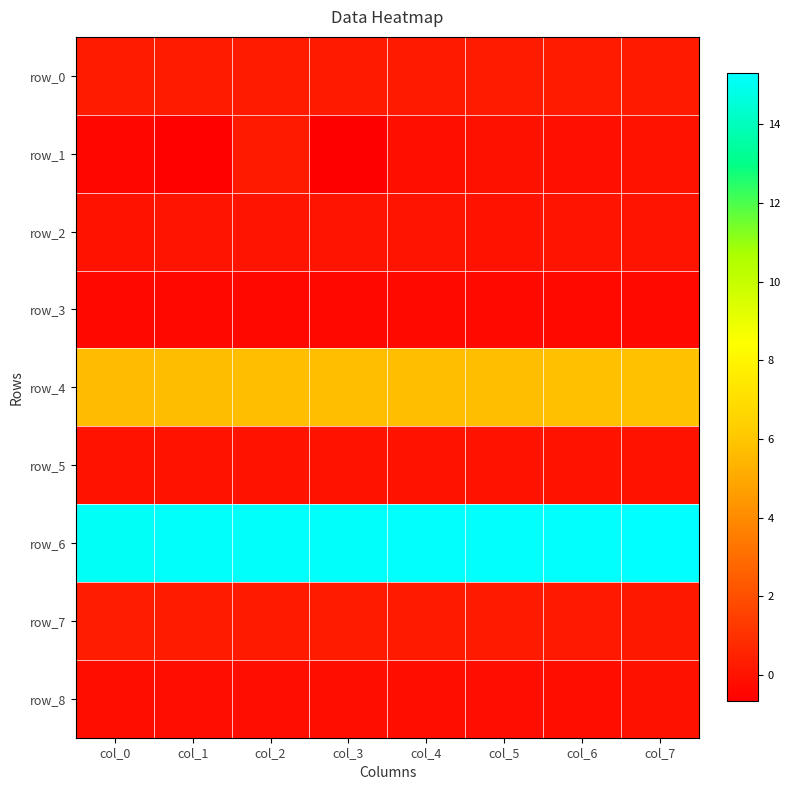

At which label does row_6 reach its peak?

col_7